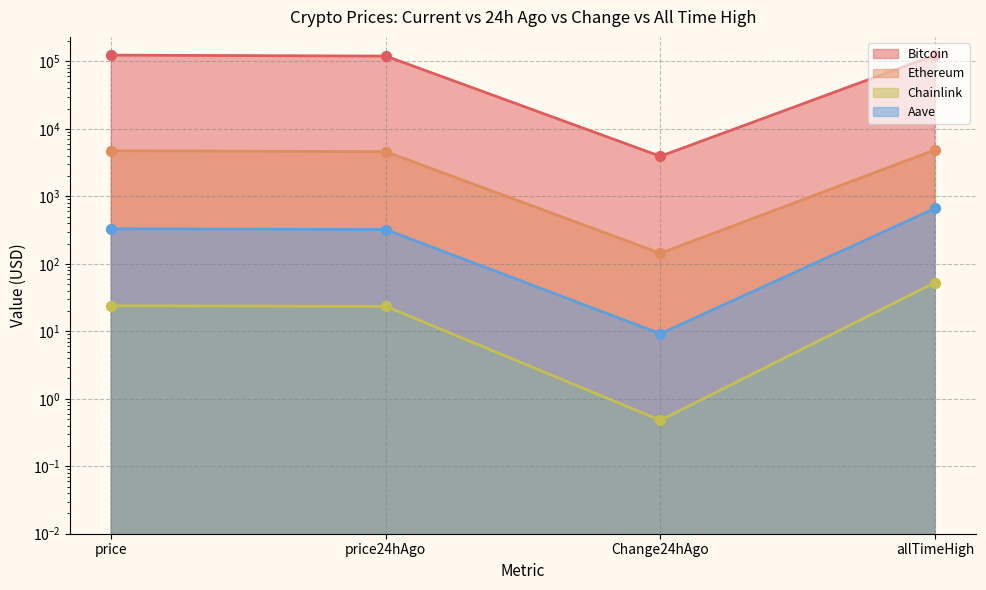

Which series reaches the maximum Y coordinate?

Bitcoin